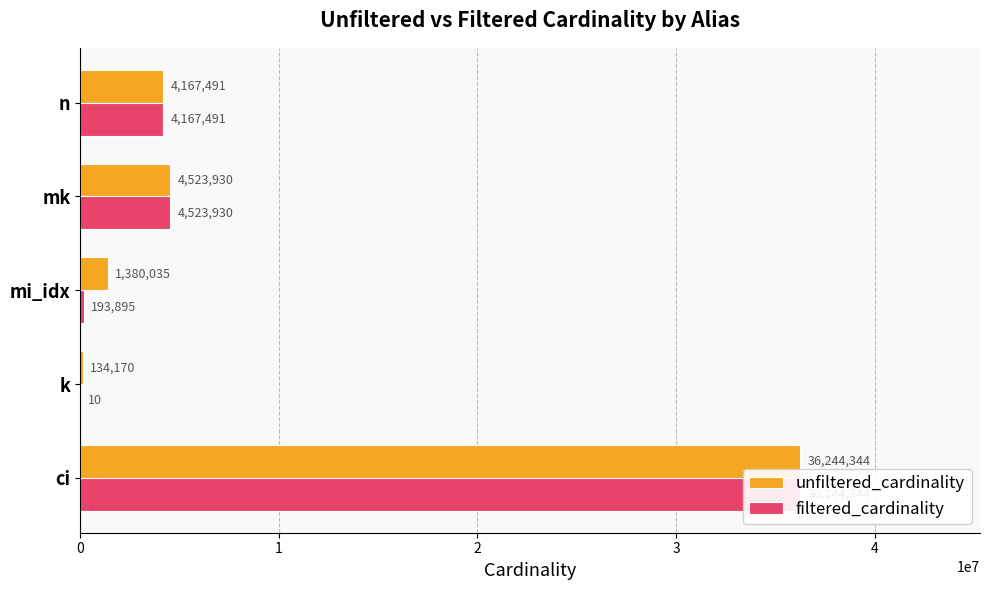

What are all the series names shown in the legend?

unfiltered_cardinality, filtered_cardinality